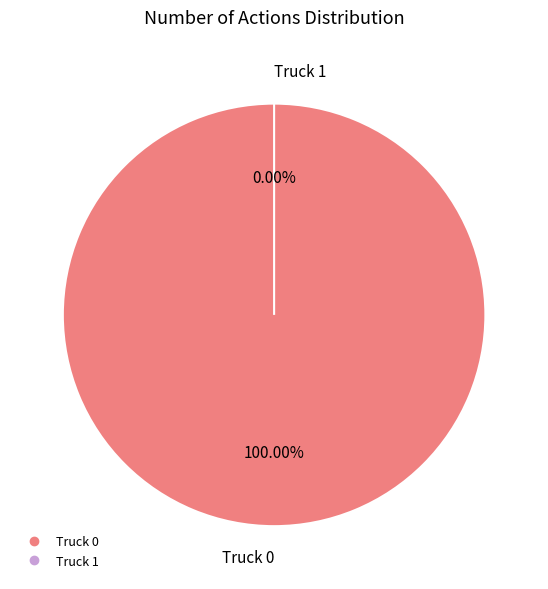

Count the number of slices in the pie.

2